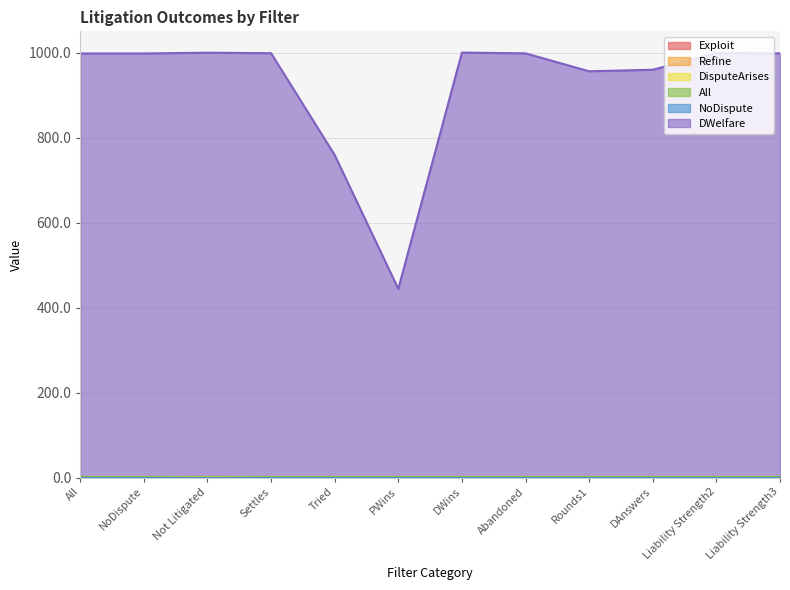

Is it true that DWelfare equals 998.7 at Settles?

True